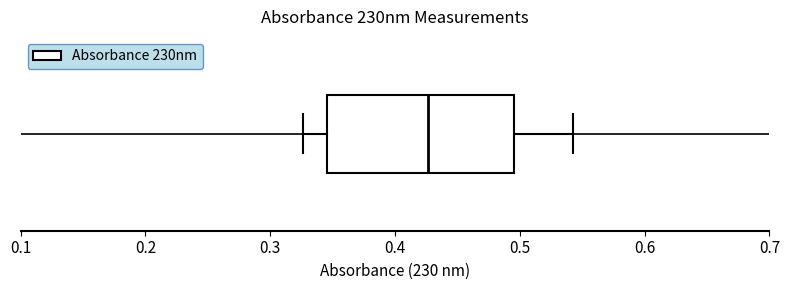

Where does the right whisker of the box end on the x-axis? The values are not printed on the chart, so give them approximately, as read against the axis.

0.54